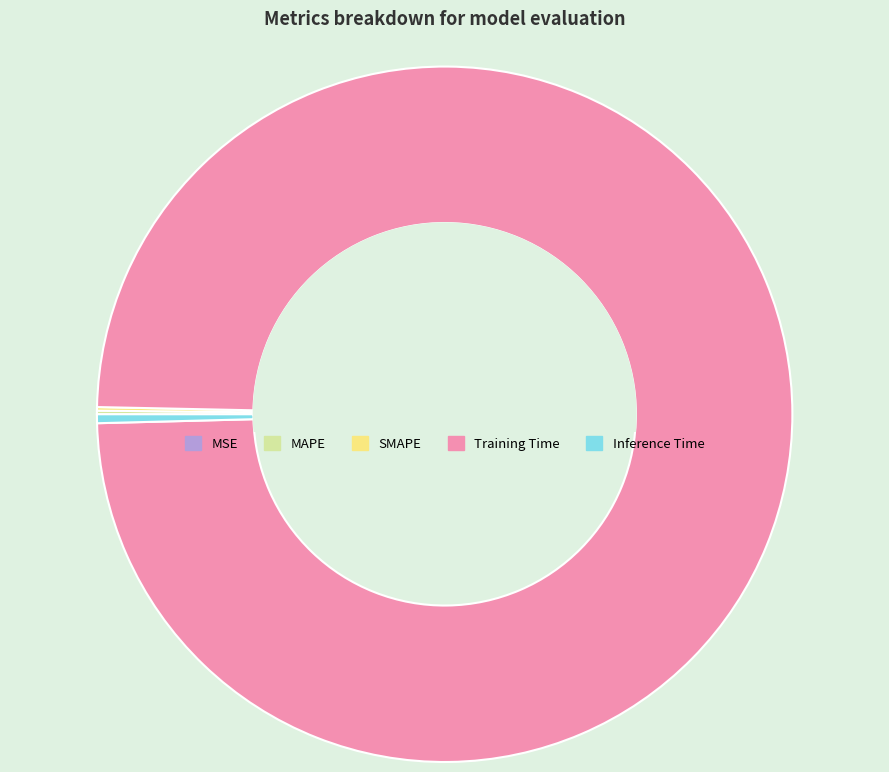

Does Training Time represent more than half of the total?

Yes